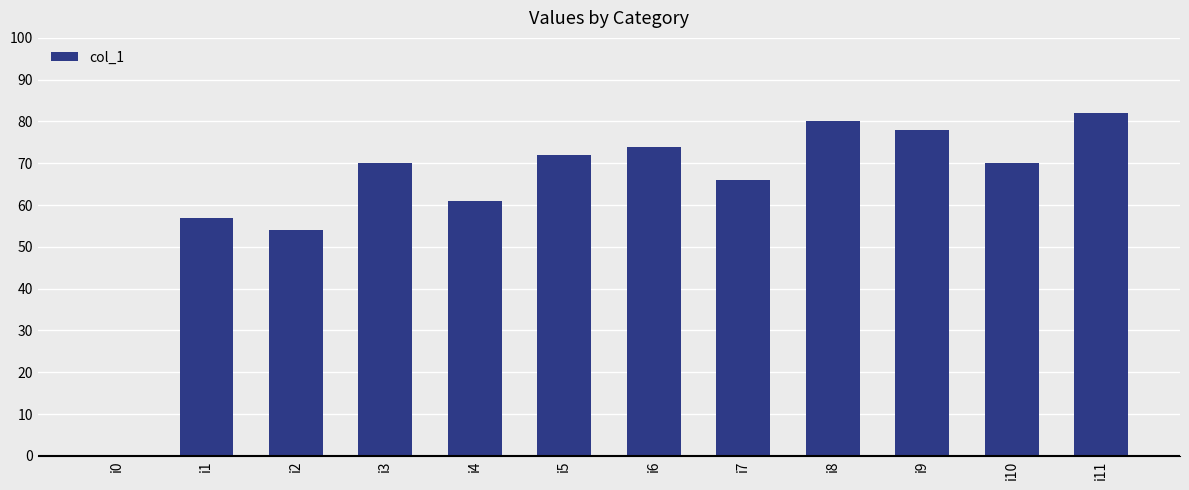

Where is the data nearest to the value 41?

i2